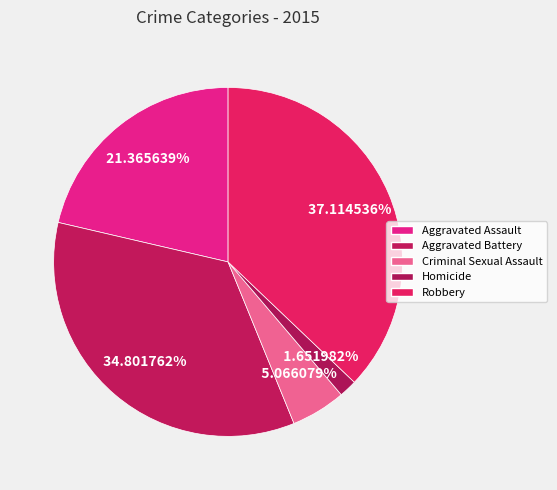

The Criminal Sexual Assault slice represents 17% of the pie. True or false?

False